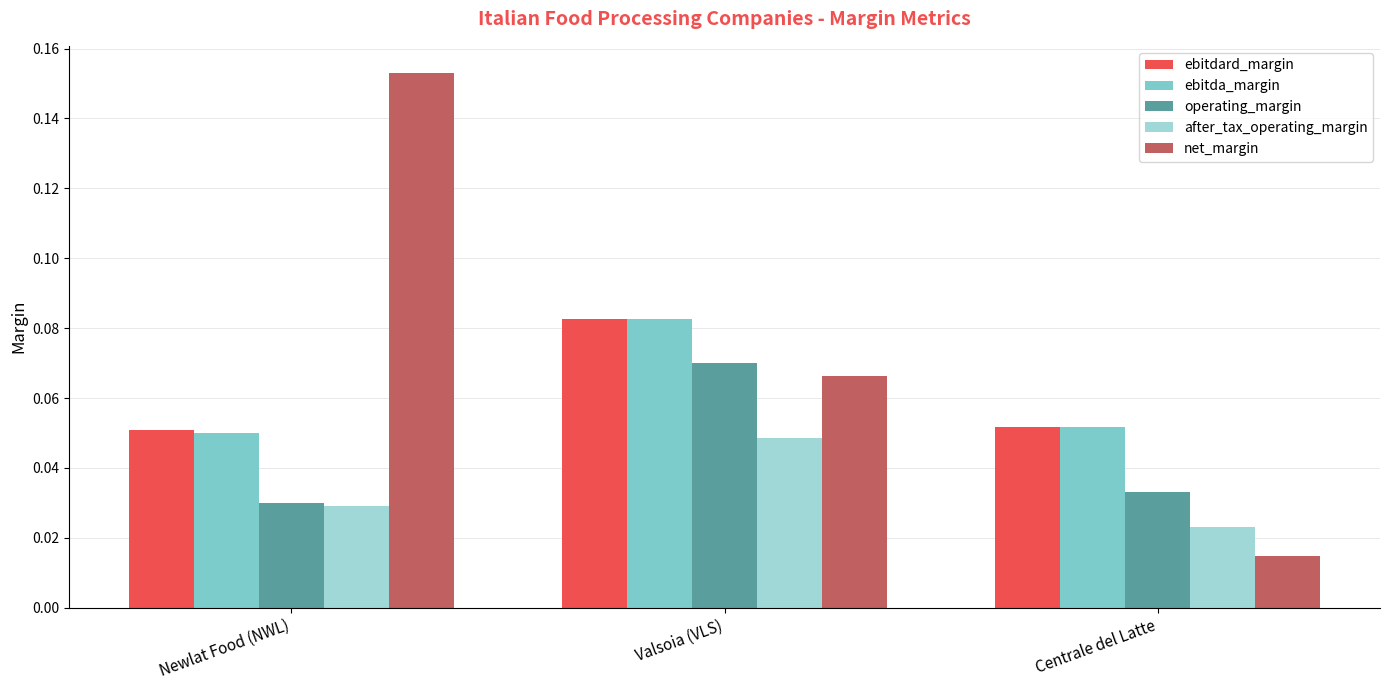

What is the label of the 2nd bar from the left?

Valsoia (VLS)